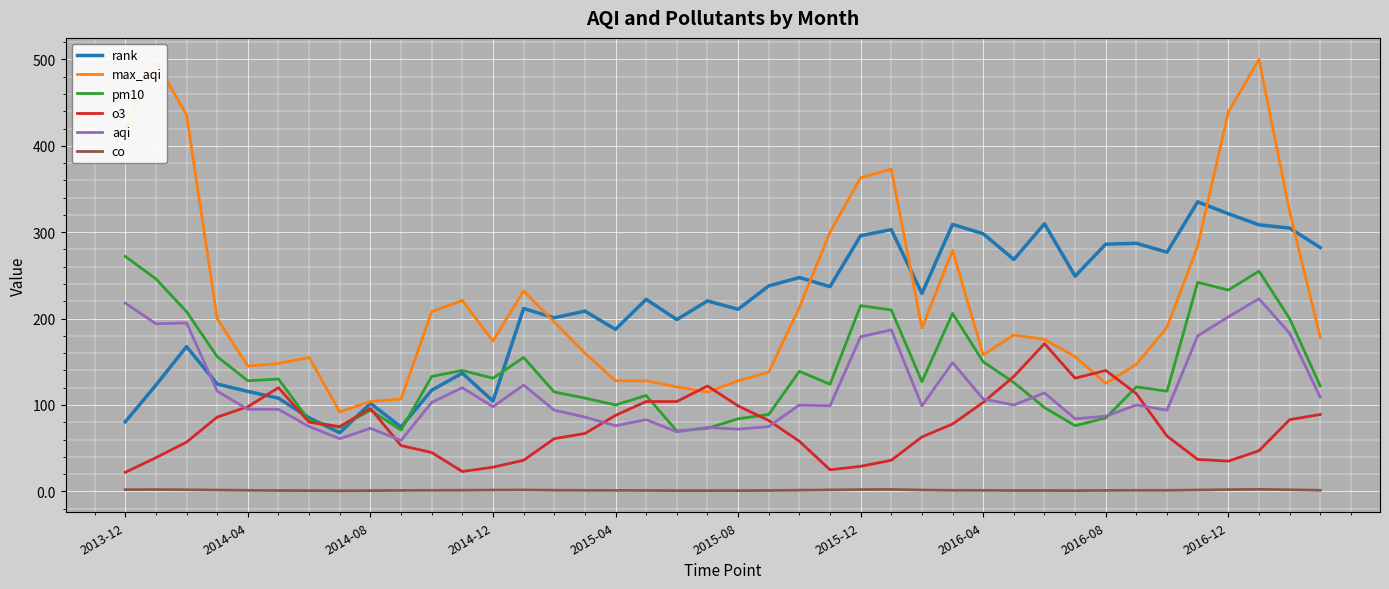

Which series has the widest spread of values?

max_aqi